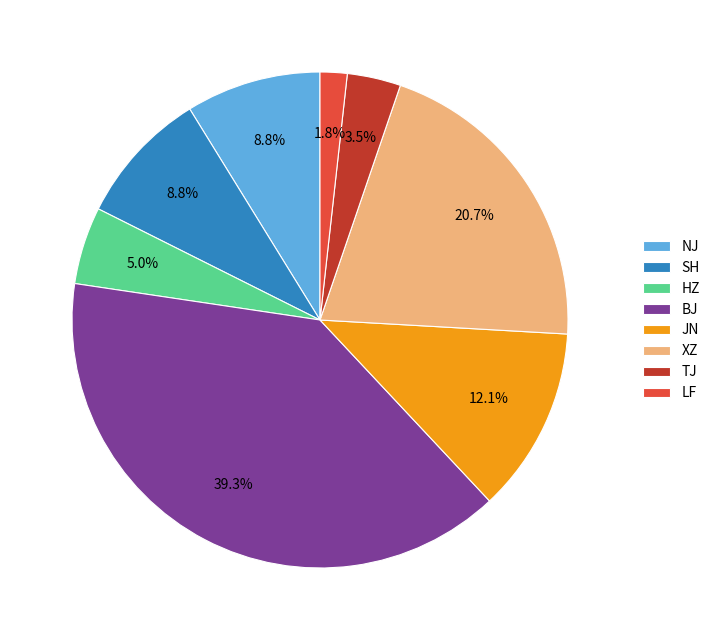

To the nearest percent, what is the combined percentage of LF and HZ?

7%